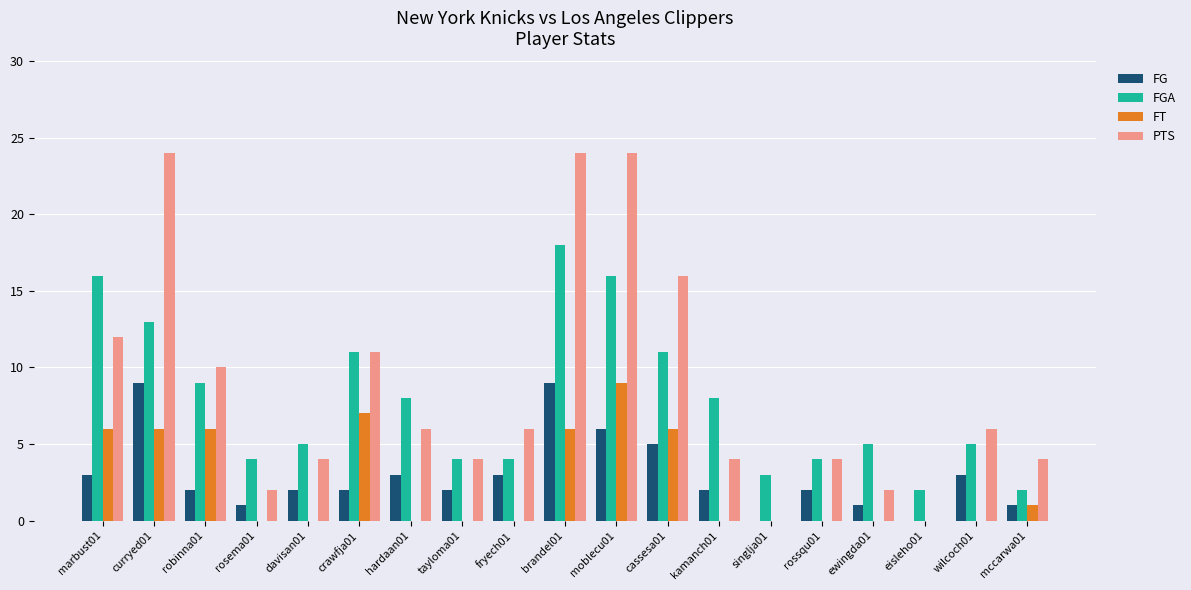

What is the total value across all series at tayloma01?

10